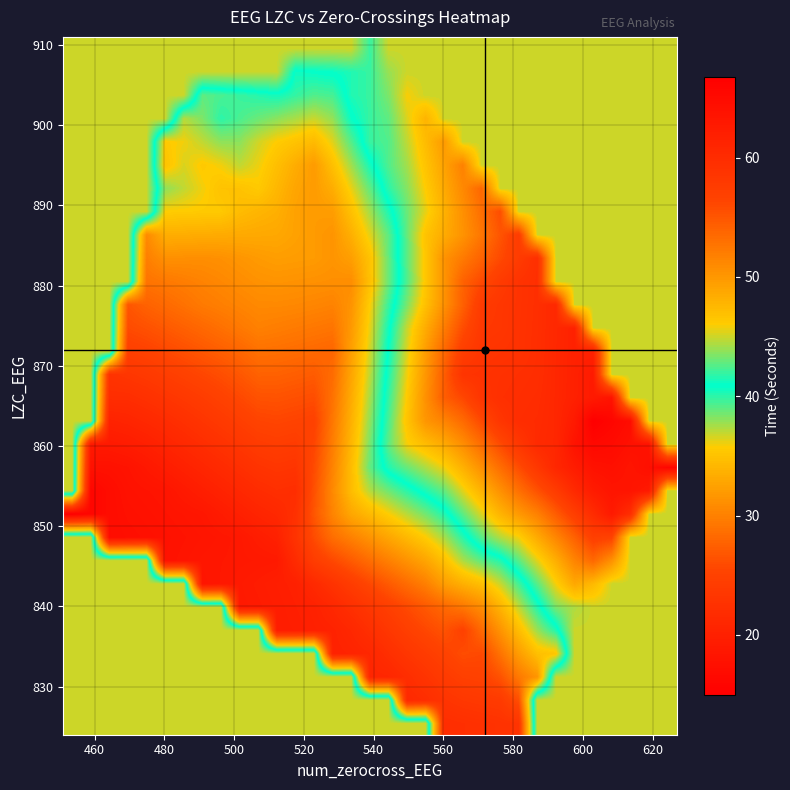

What is the smallest value displayed?

15.0